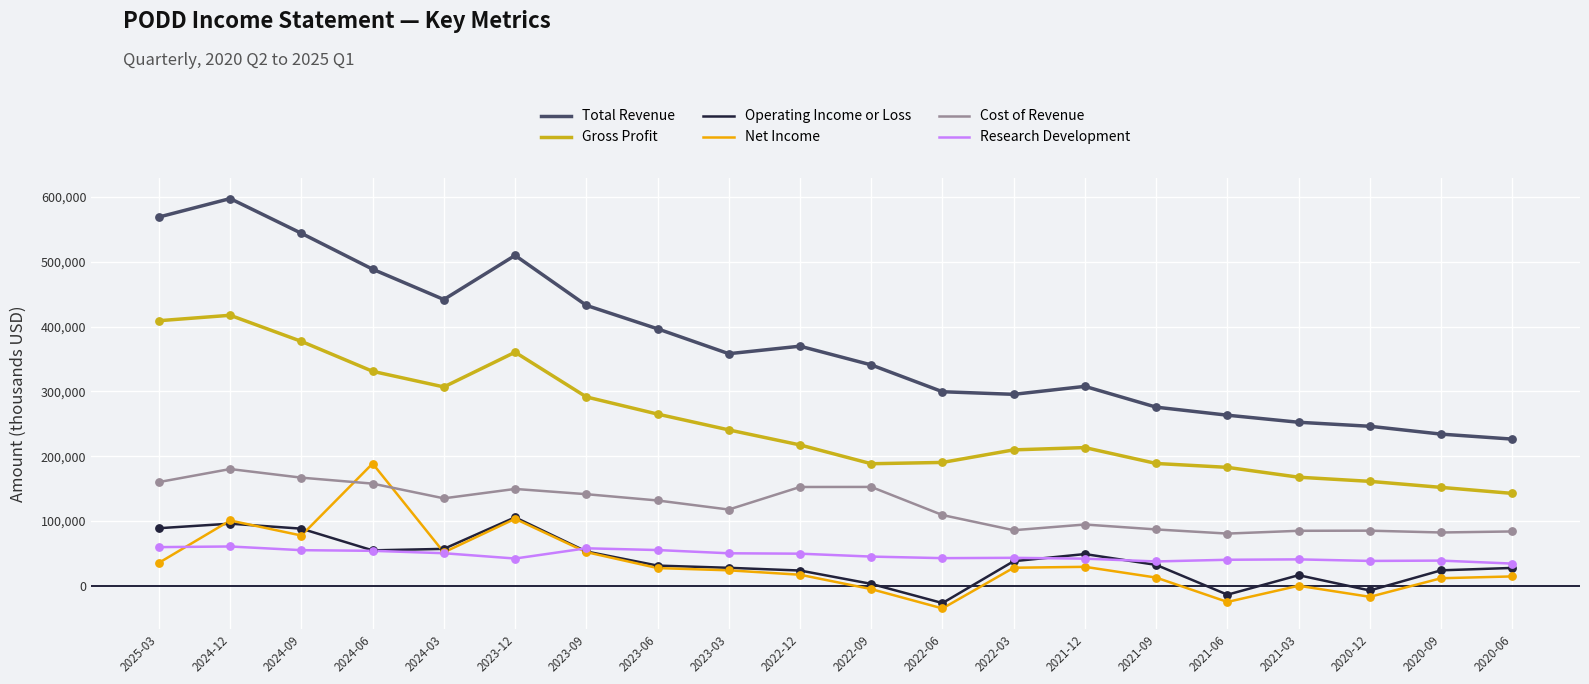

Which series has the largest total across all categories?

Total Revenue